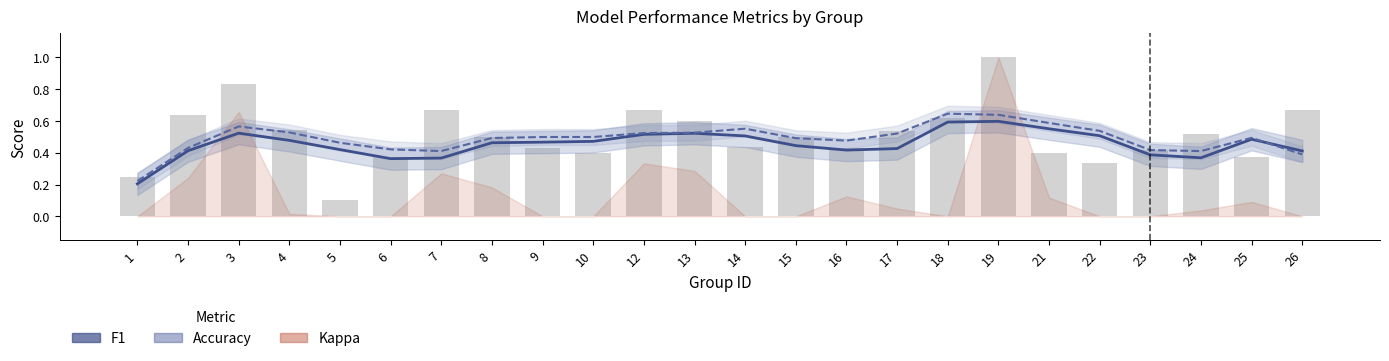

How many accuracy (bars) values are between 0 and 1?

24